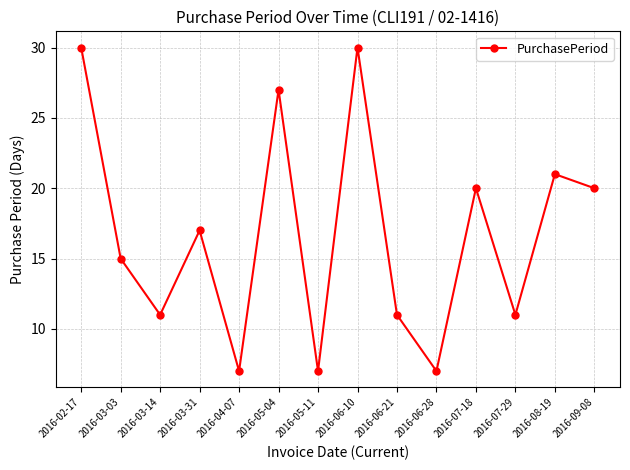

What is the difference between the maximum and minimum values?

23